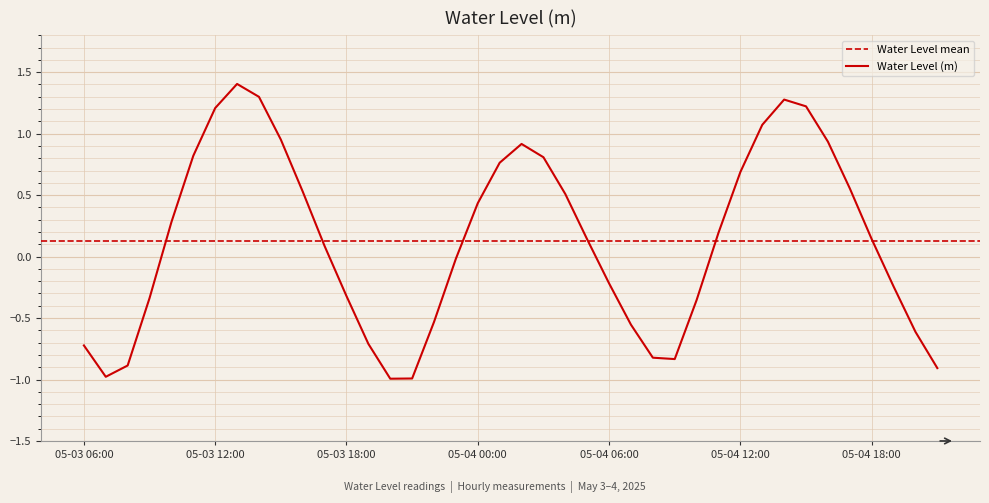

What is the change in value from 05-03 23:00 to 05-04 00:00?

+0.5